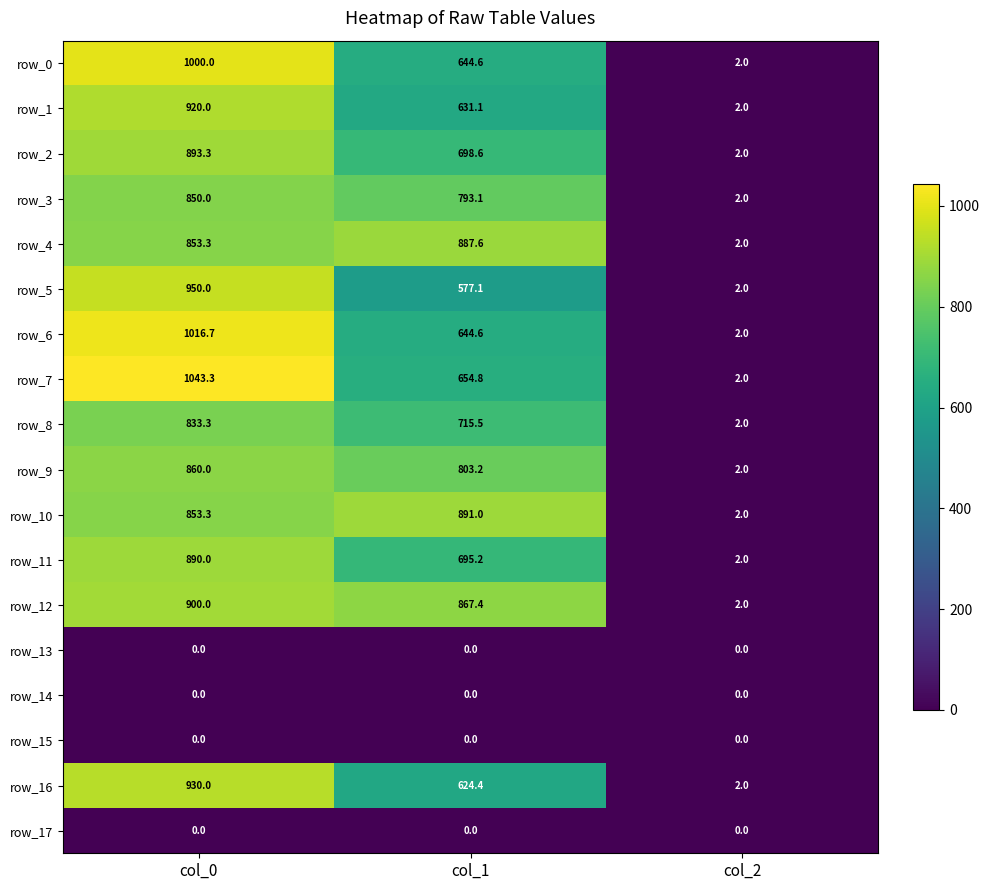

Count the number of data series in this chart.

18